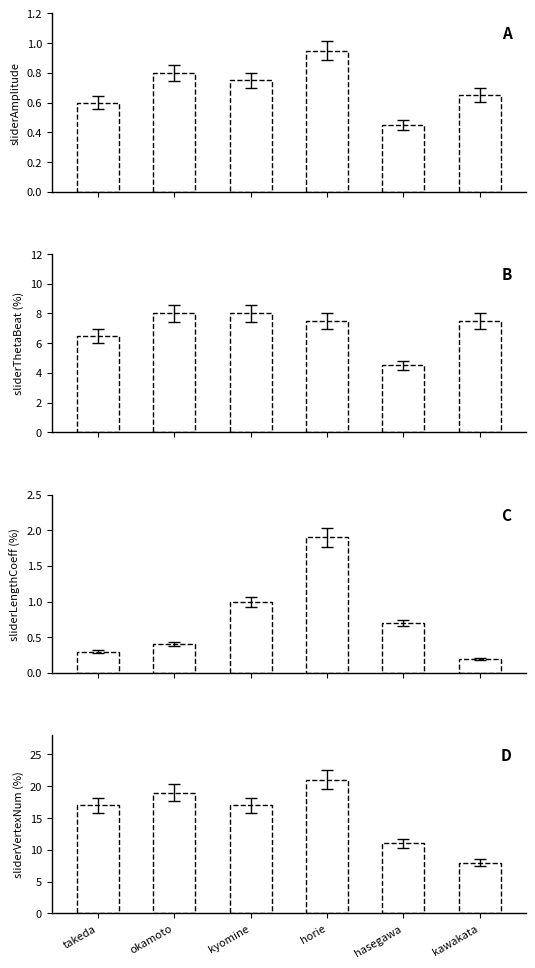

What is the label of the 5th bar from the right?

okamoto